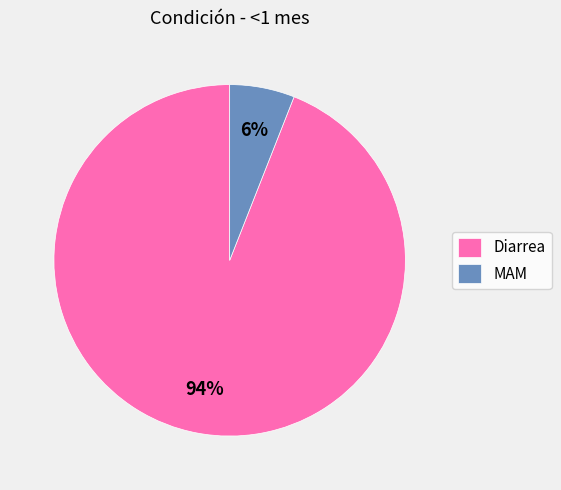

To the nearest percent, what portion does Diarrea represent?

94%